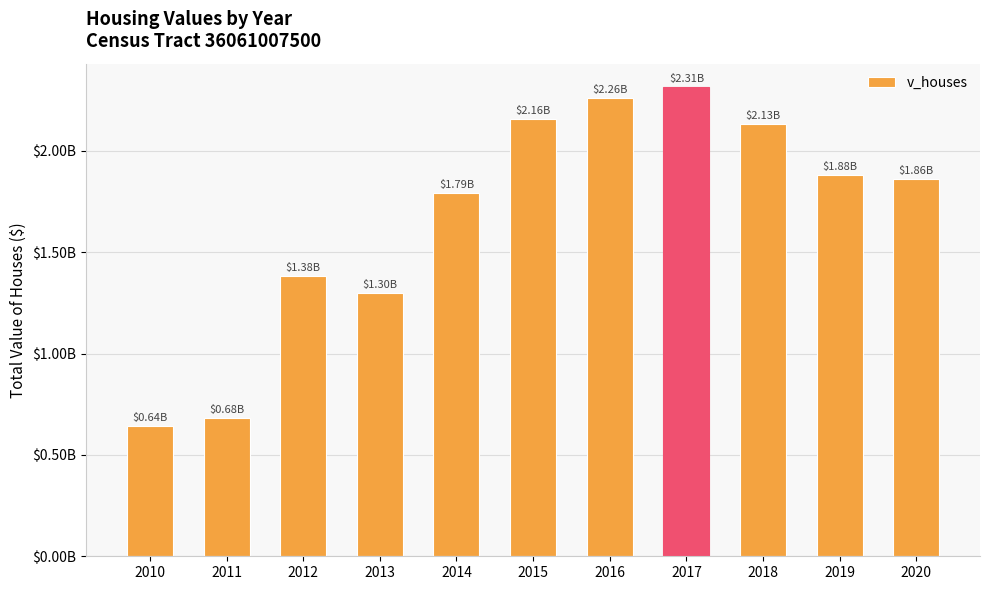

Are the bars horizontal?

No